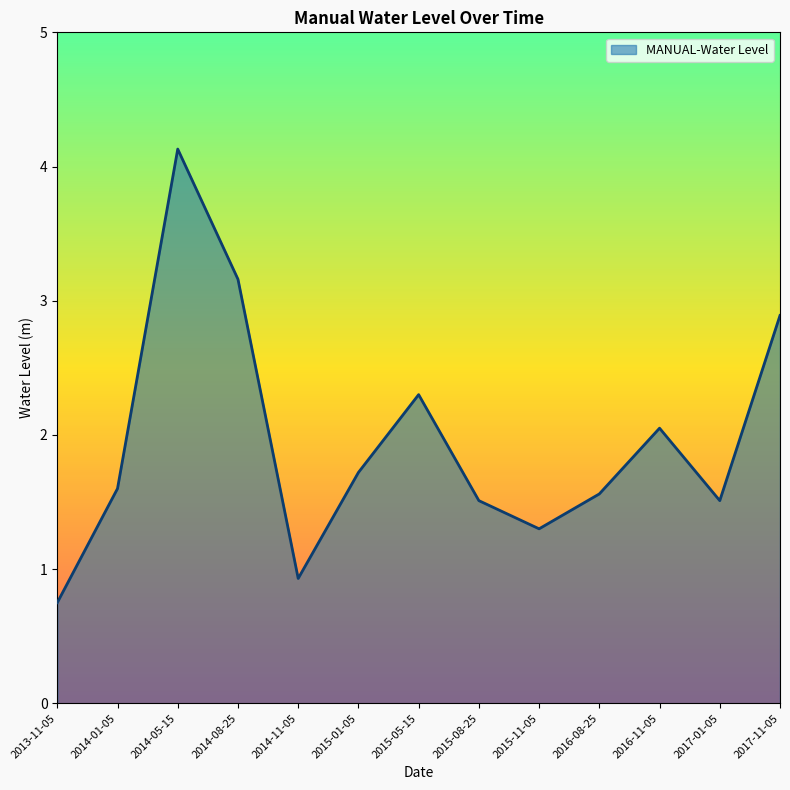

Is it true that the value at 2016-08-25 is 0.8?

False